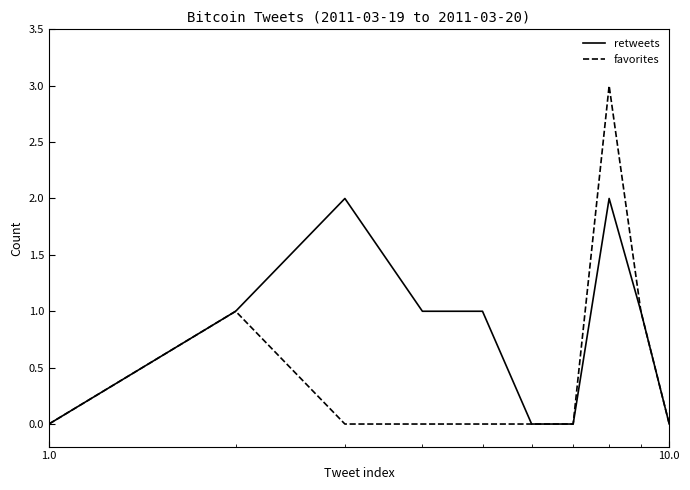

Which series has the widest spread of values?

favorites